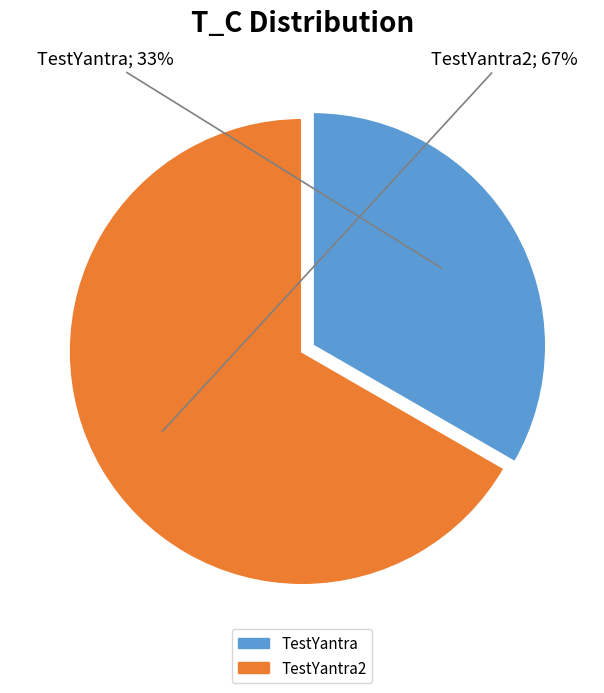

Is there any slice that represents more than half of the pie?

Yes